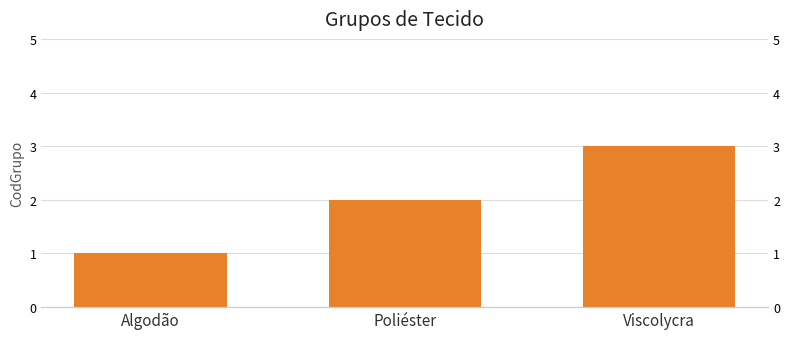

Reading left to right, extract all data points from this chart.

Algodão=1	Poliéster=2	Viscolycra=3